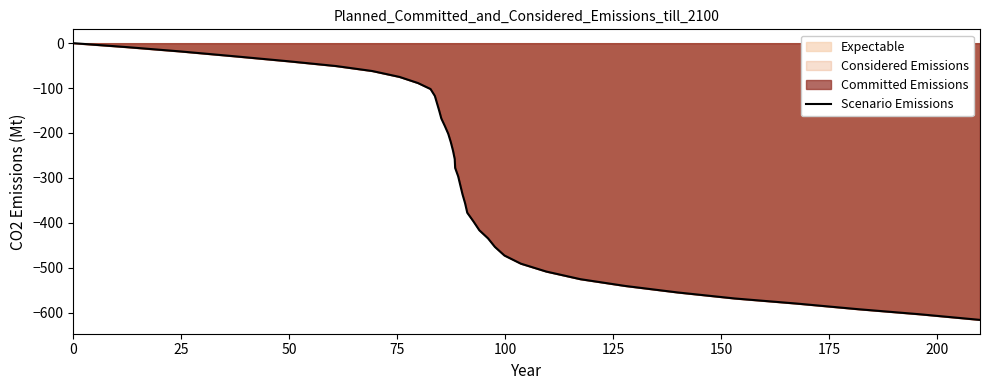

What is the minimum value shown in the chart?

-616.1